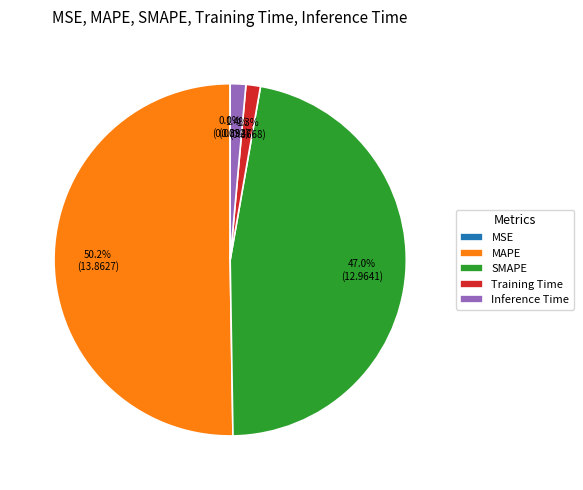

Is it true that SMAPE is 59% of the pie?

False